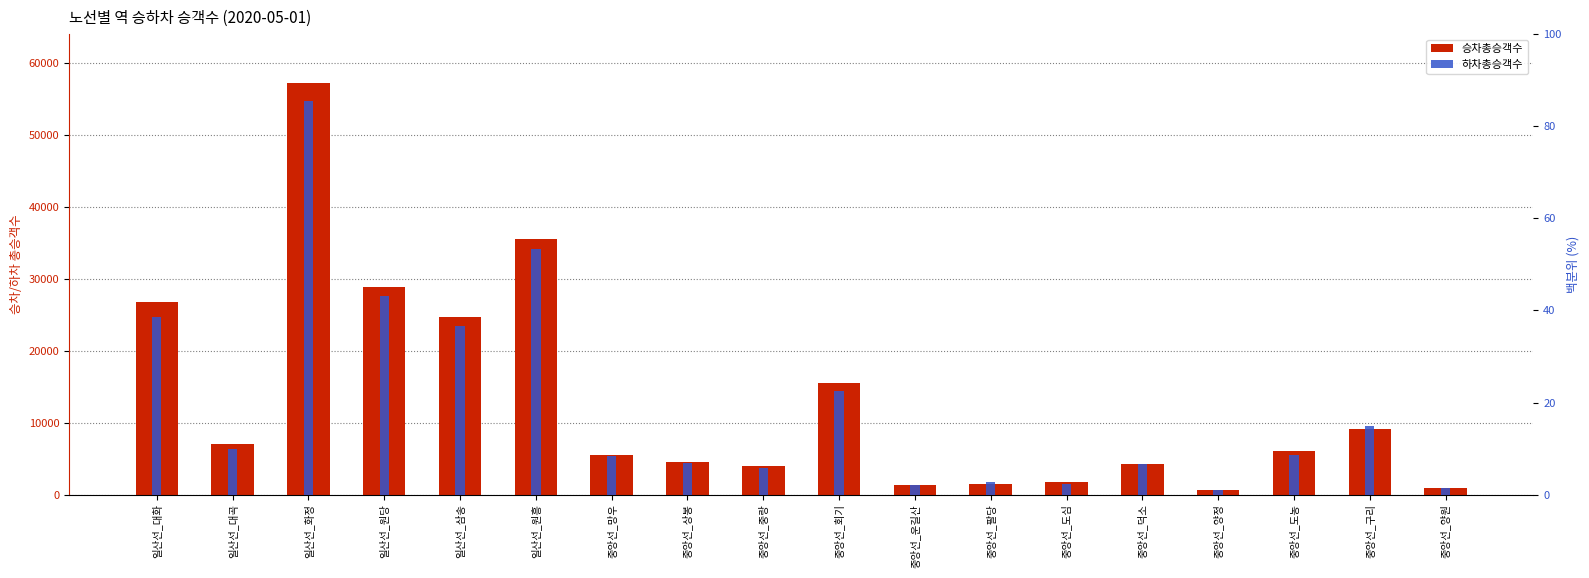

Is it true that 승차총승객수 equals 7722 at 일산선_삼송?

False